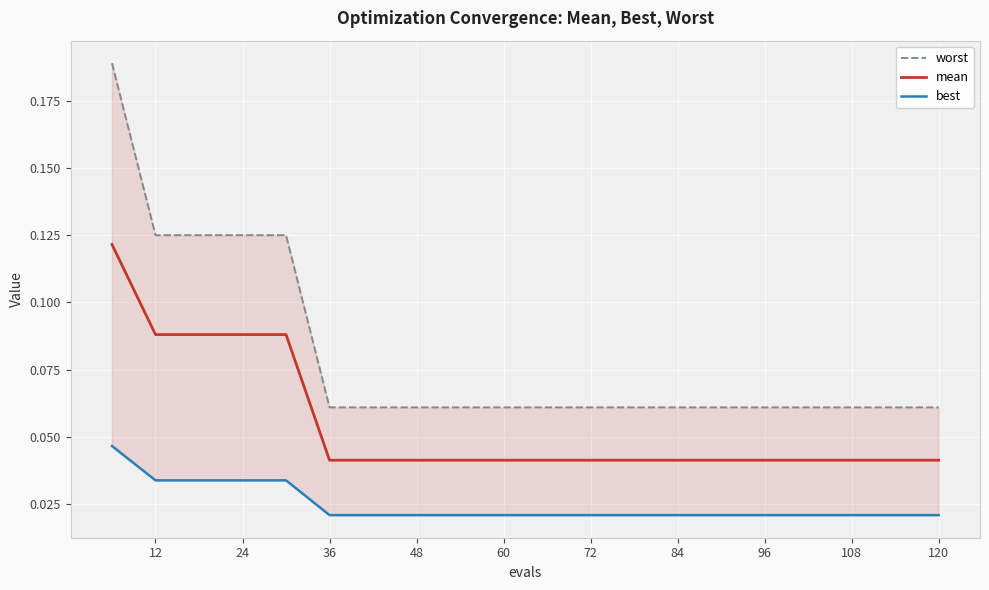

At how many categories does at least one series exceed 0?

20